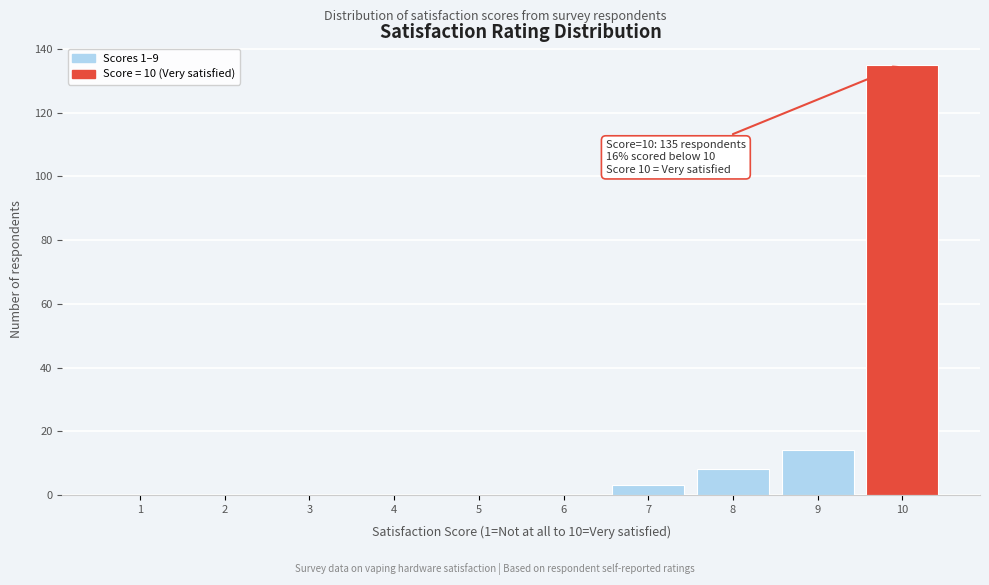

Reading right to left, list all the values displayed in this chart.

10=135	9=14	8=8	7=3	6=0	5=0	4=0	3=0	2=0	1=0